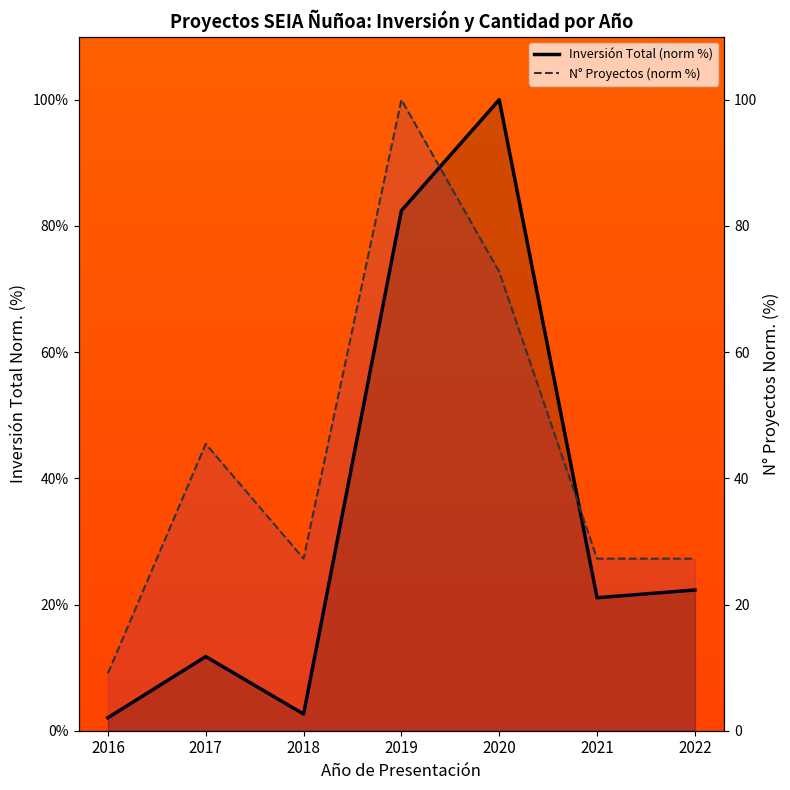

True or false: N° Proyectos (norm %) and Inversión Total (norm %) cross at least once.

True